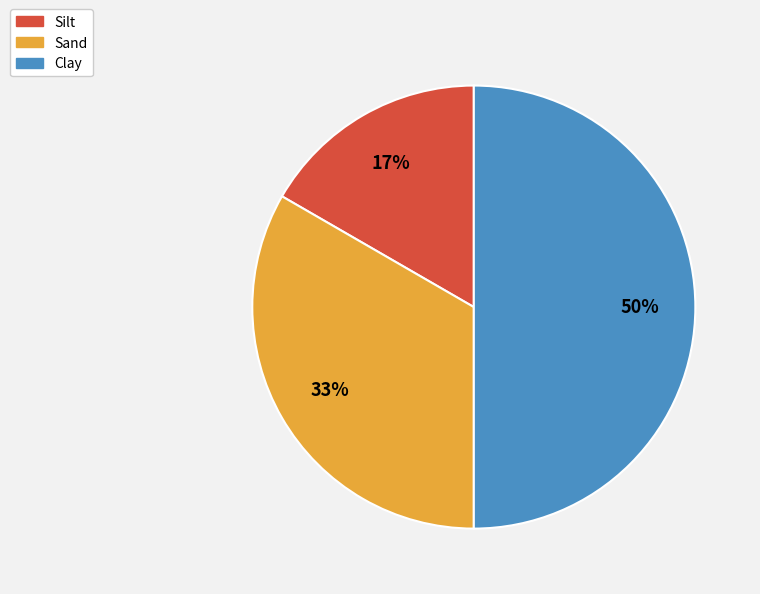

To the nearest percent, what is the combined percentage of Sand and Silt?

50%